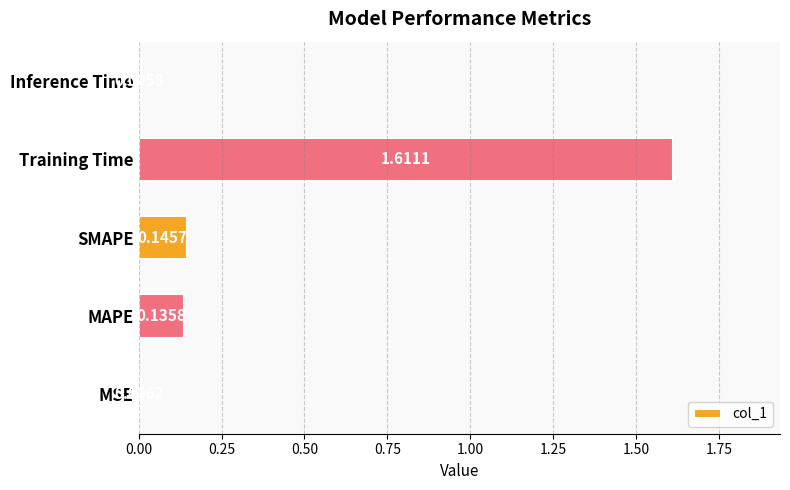

What is the average value?

0.4